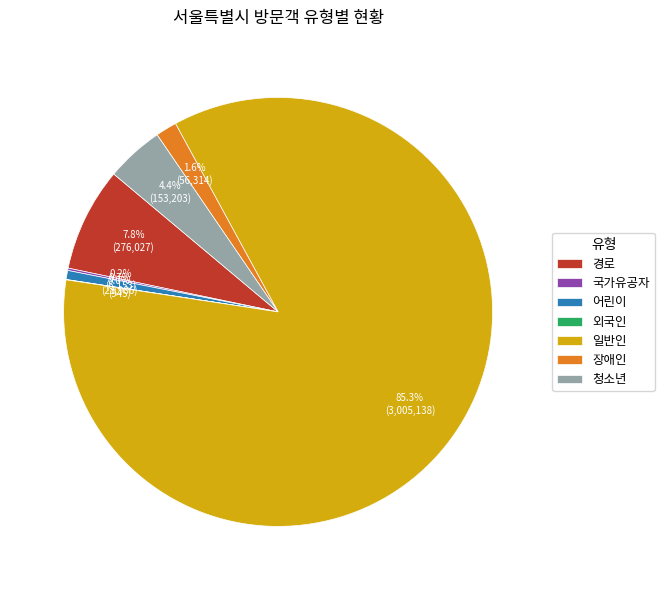

Which category has the biggest portion of the pie?

일반인